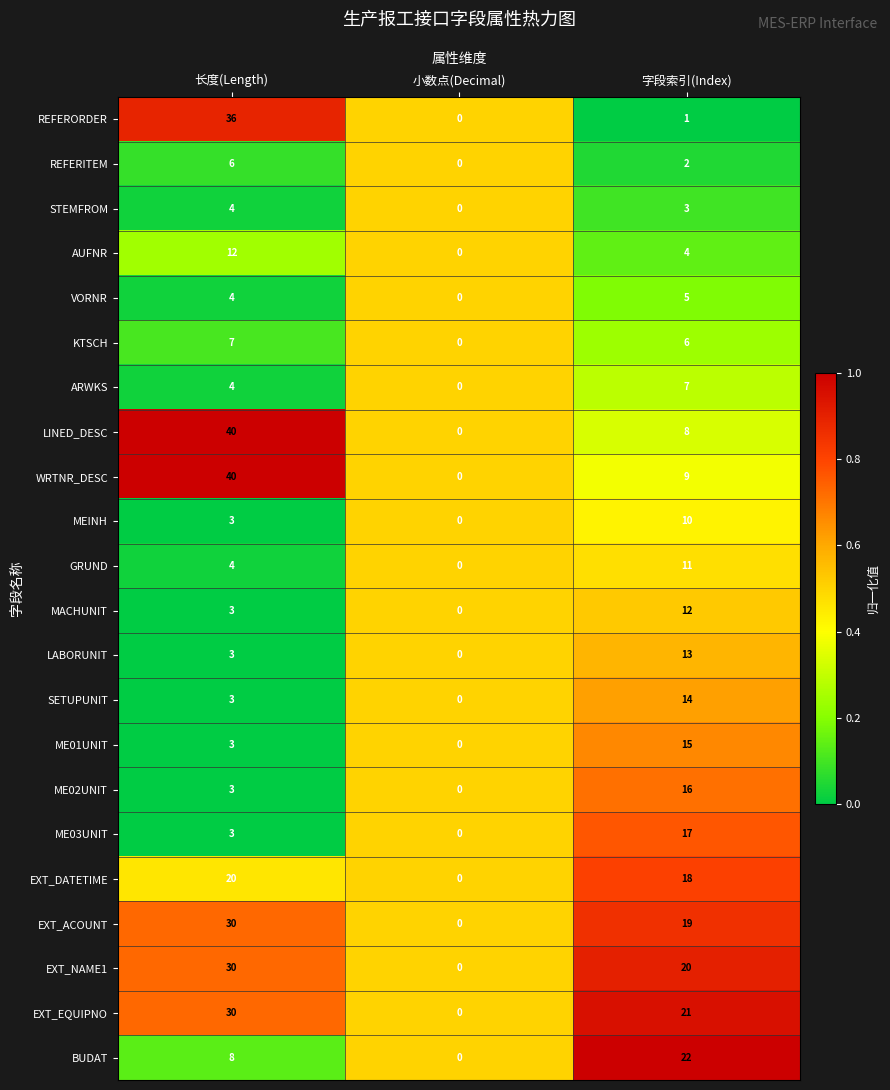

What is the spread (max minus min) of values at 字段索引(Index)?

21